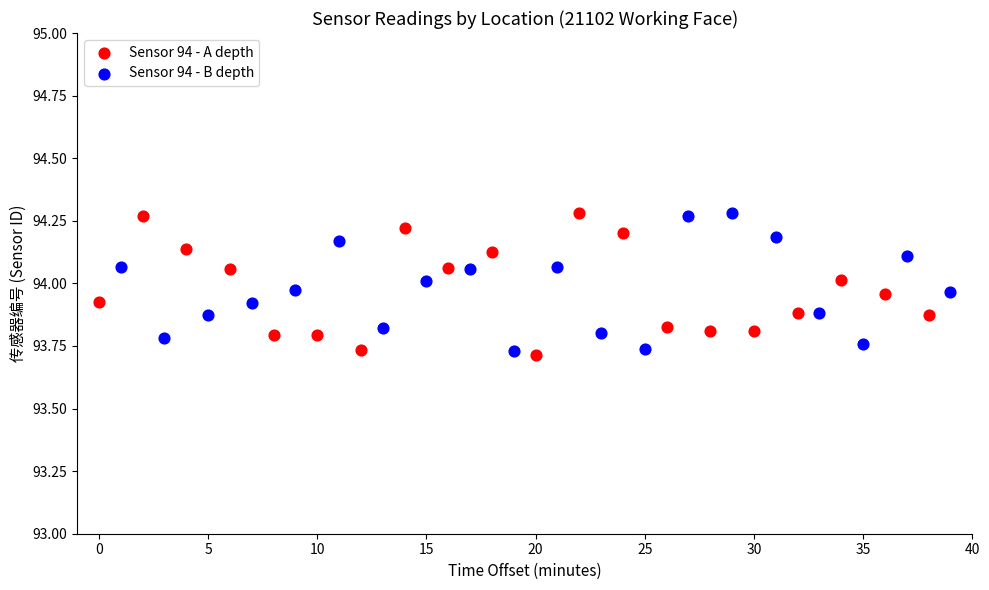

What are all the series names shown in the legend?

Sensor 94 - A depth, Sensor 94 - B depth